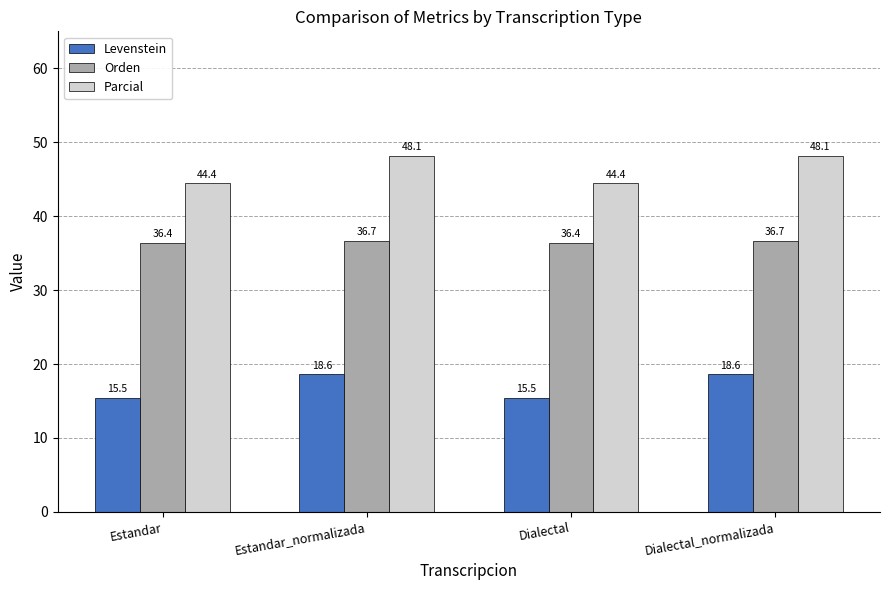

What is the value of the Parcial bar at the 2nd from the left?

48.1